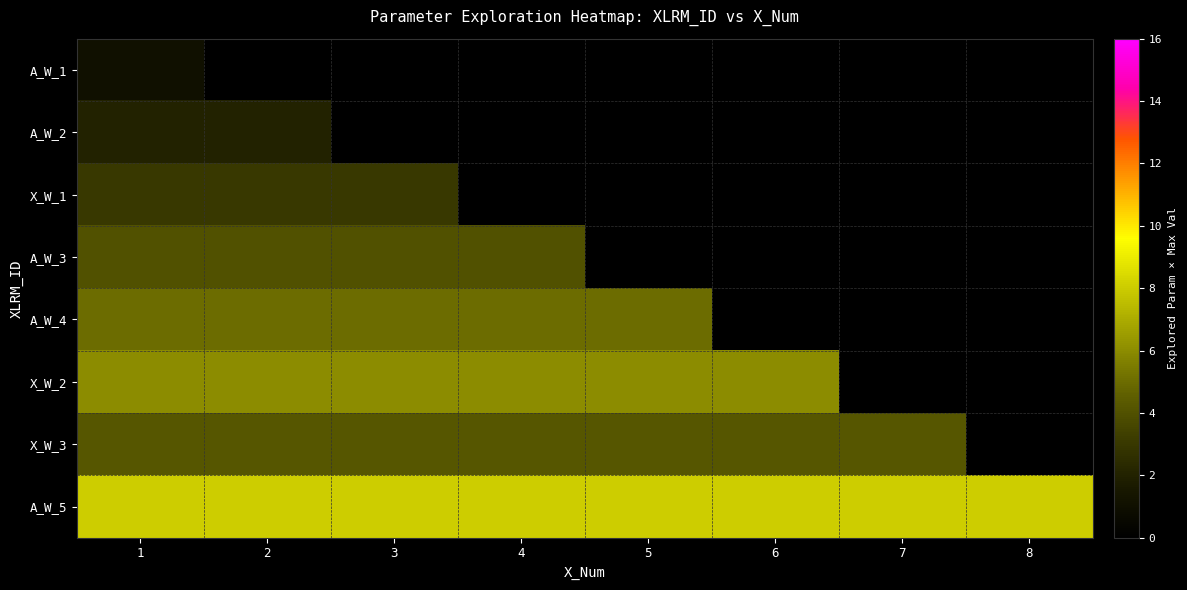

Count the number of categories in the chart.

8